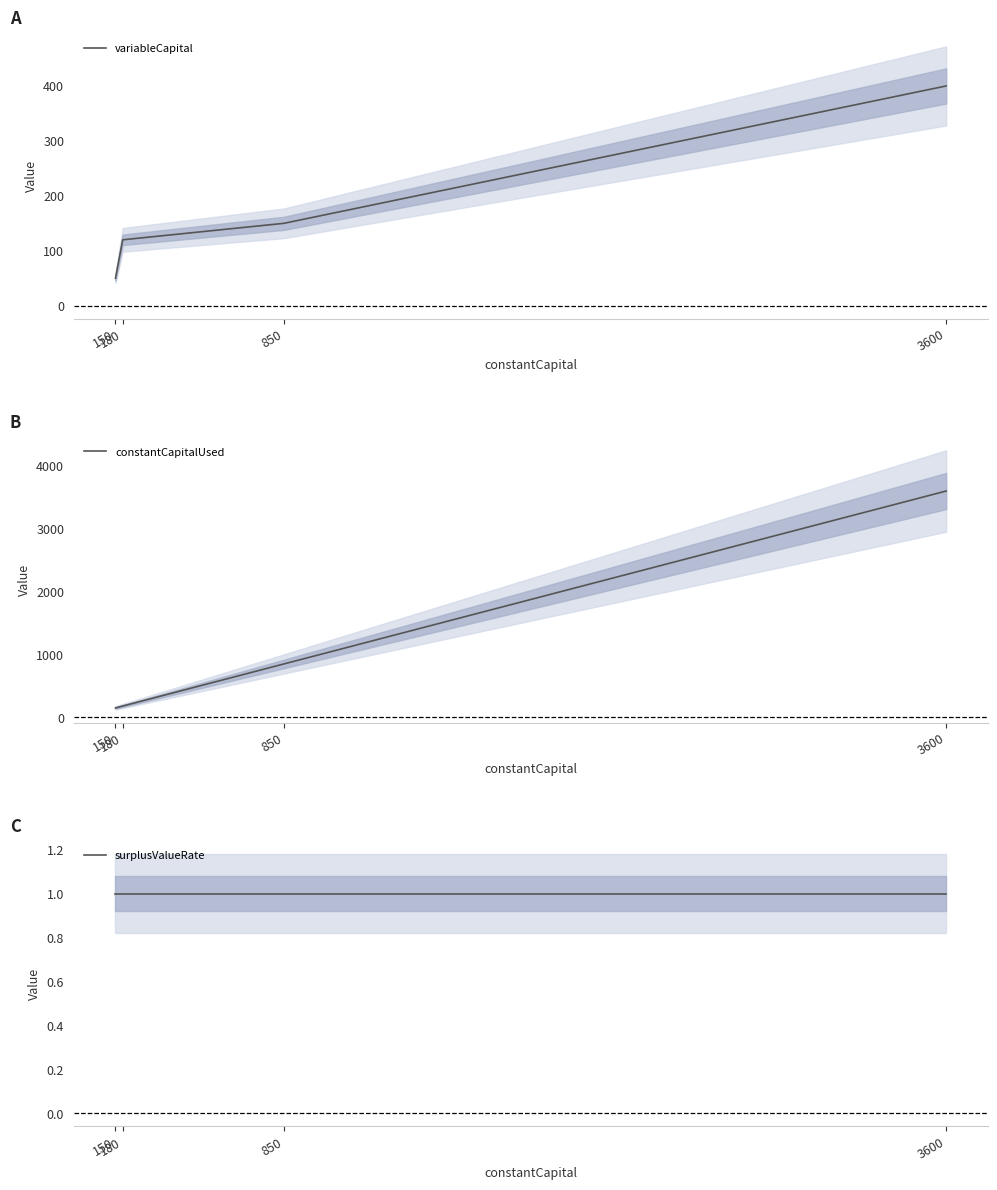

What is the value of the constantCapitalUsed point at the 3rd from the left?

850